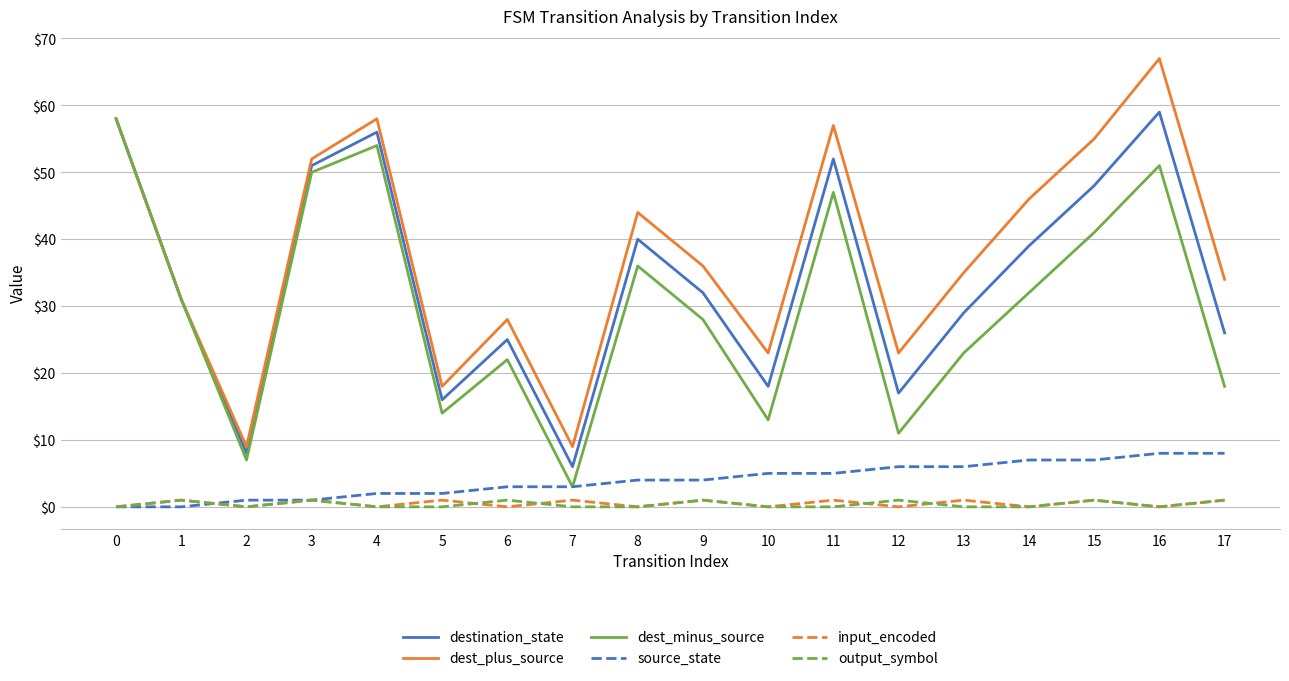

How many lines are shown in the chart?

6